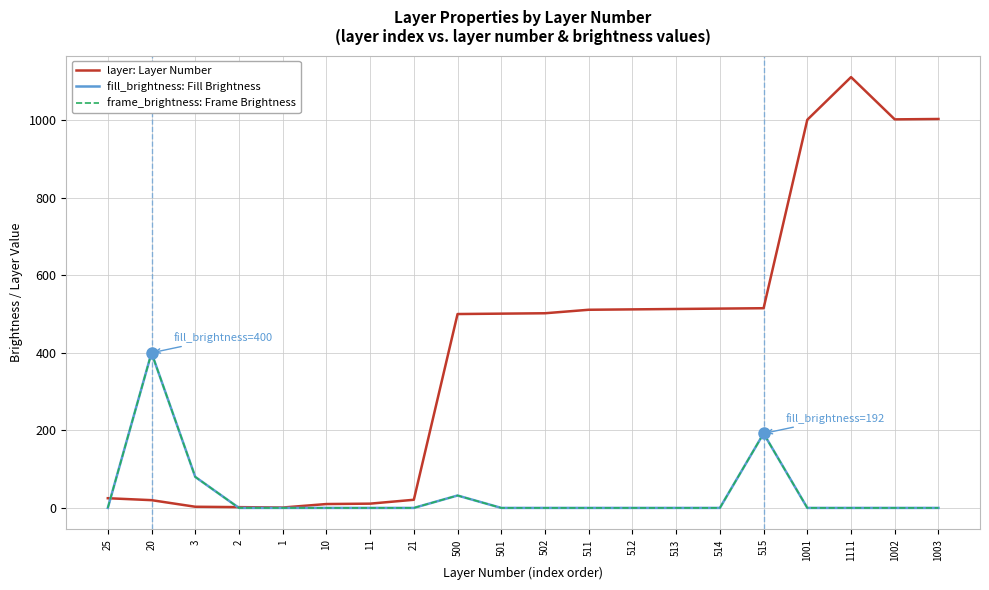

True or false: fill_brightness: Fill Brightness has more than 0 points higher than both neighbors.

True